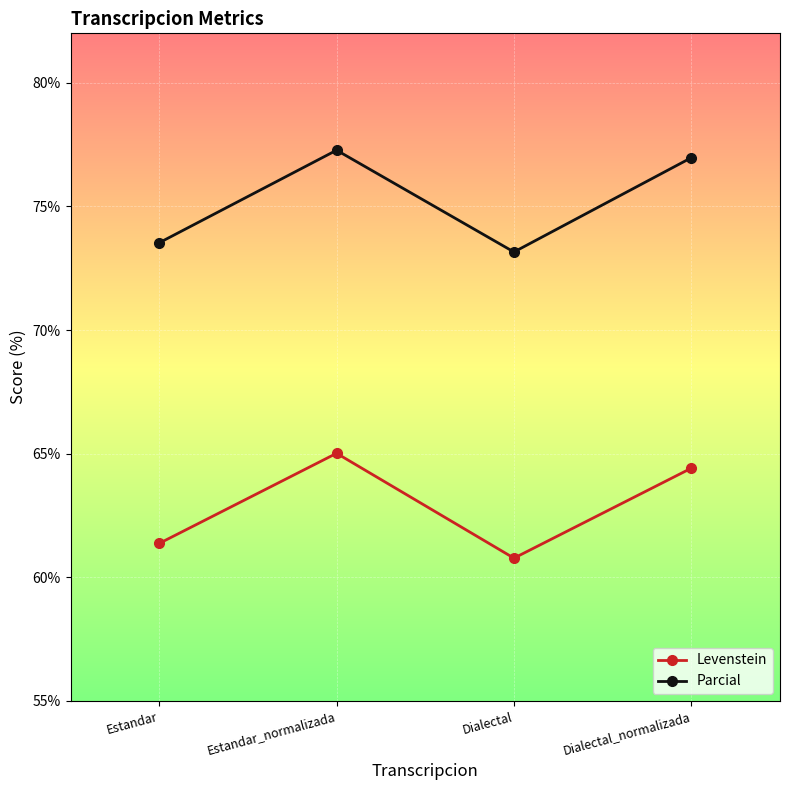

What is the sum of the Levenstein values at Estandar_normalizada and Dialectal_normalizada?

129.4